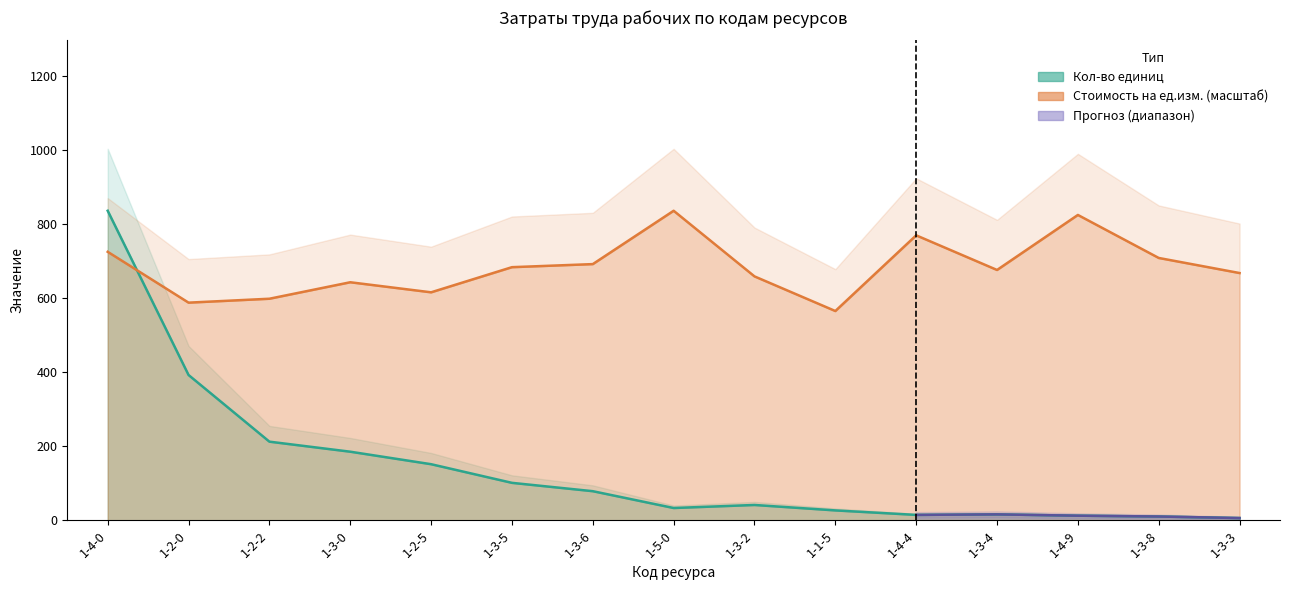

What is the sum of all Кол-во единиц values?

2125.6